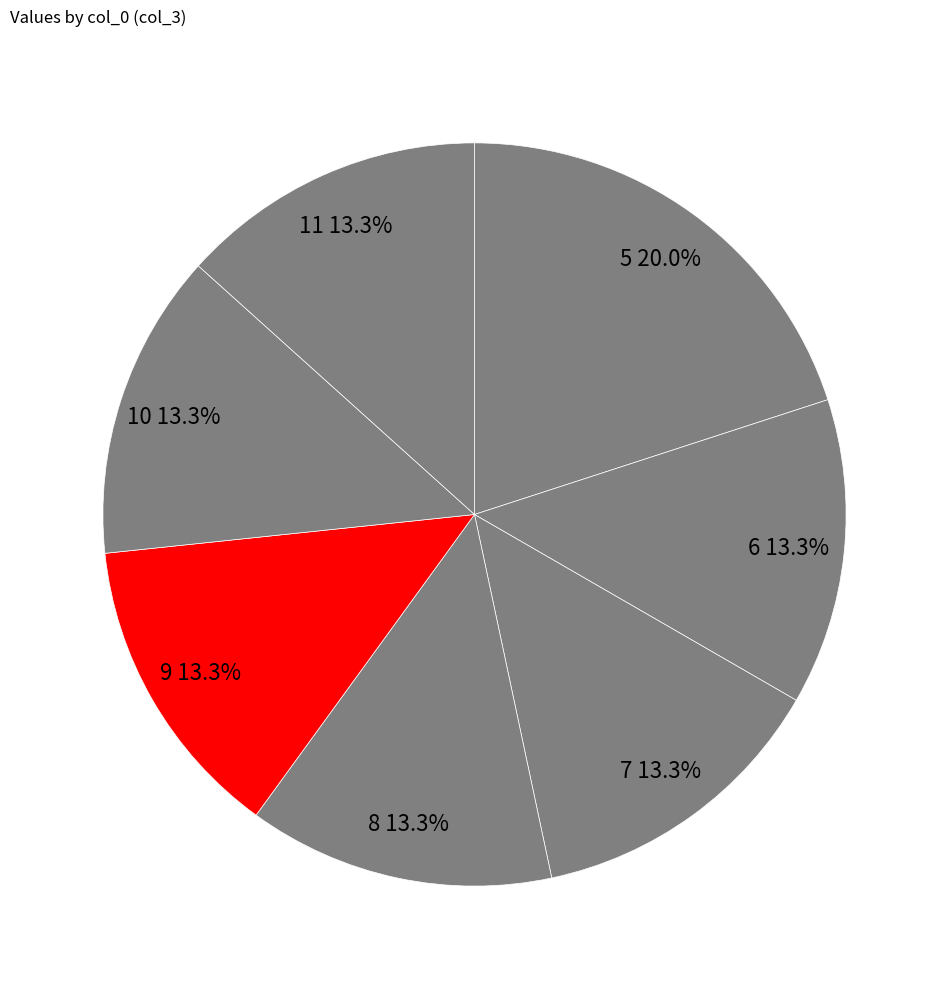

To the nearest percent, what is the difference between the largest and smallest slice percentages?

7%